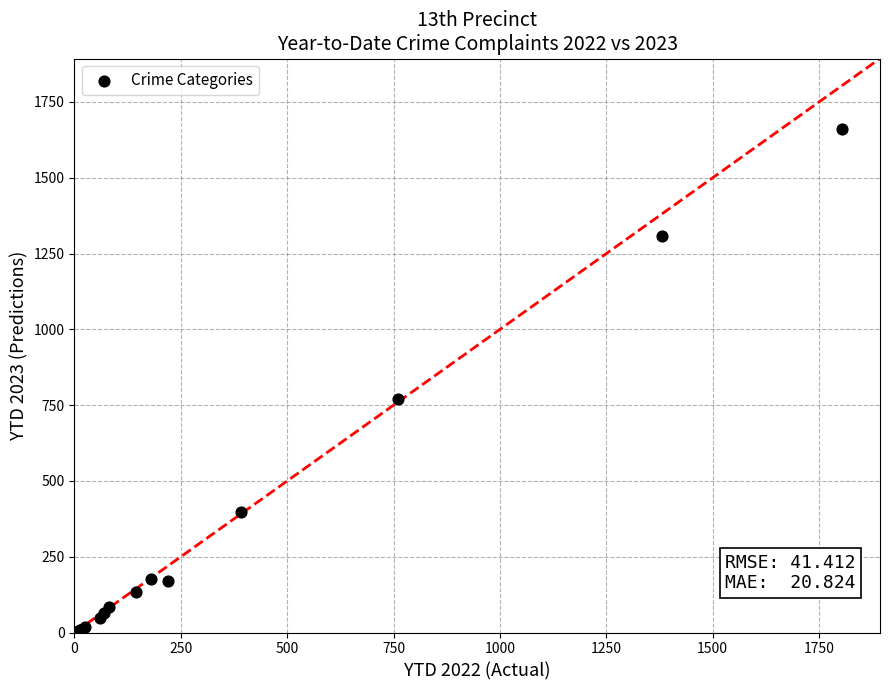

What Y value in the scatter plot is closest to 830?

770